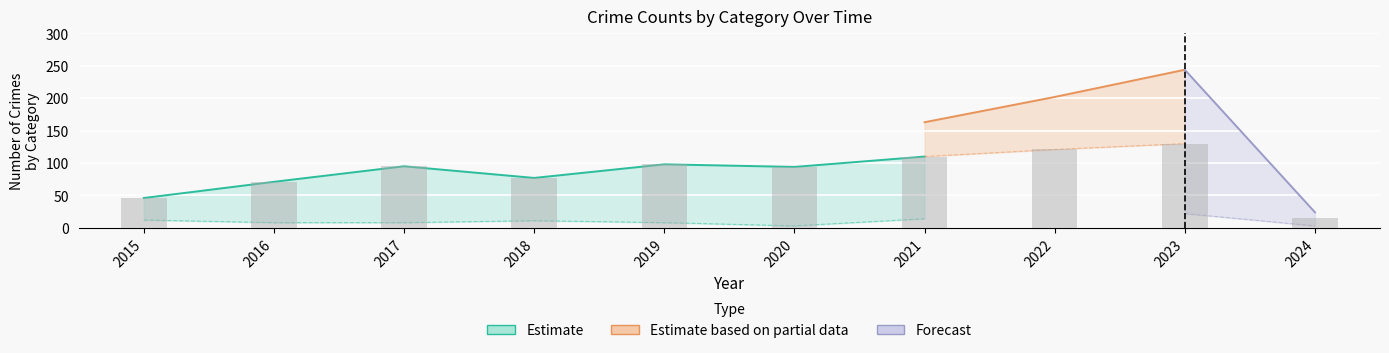

Is it true that the value at 2020 is 94?

True